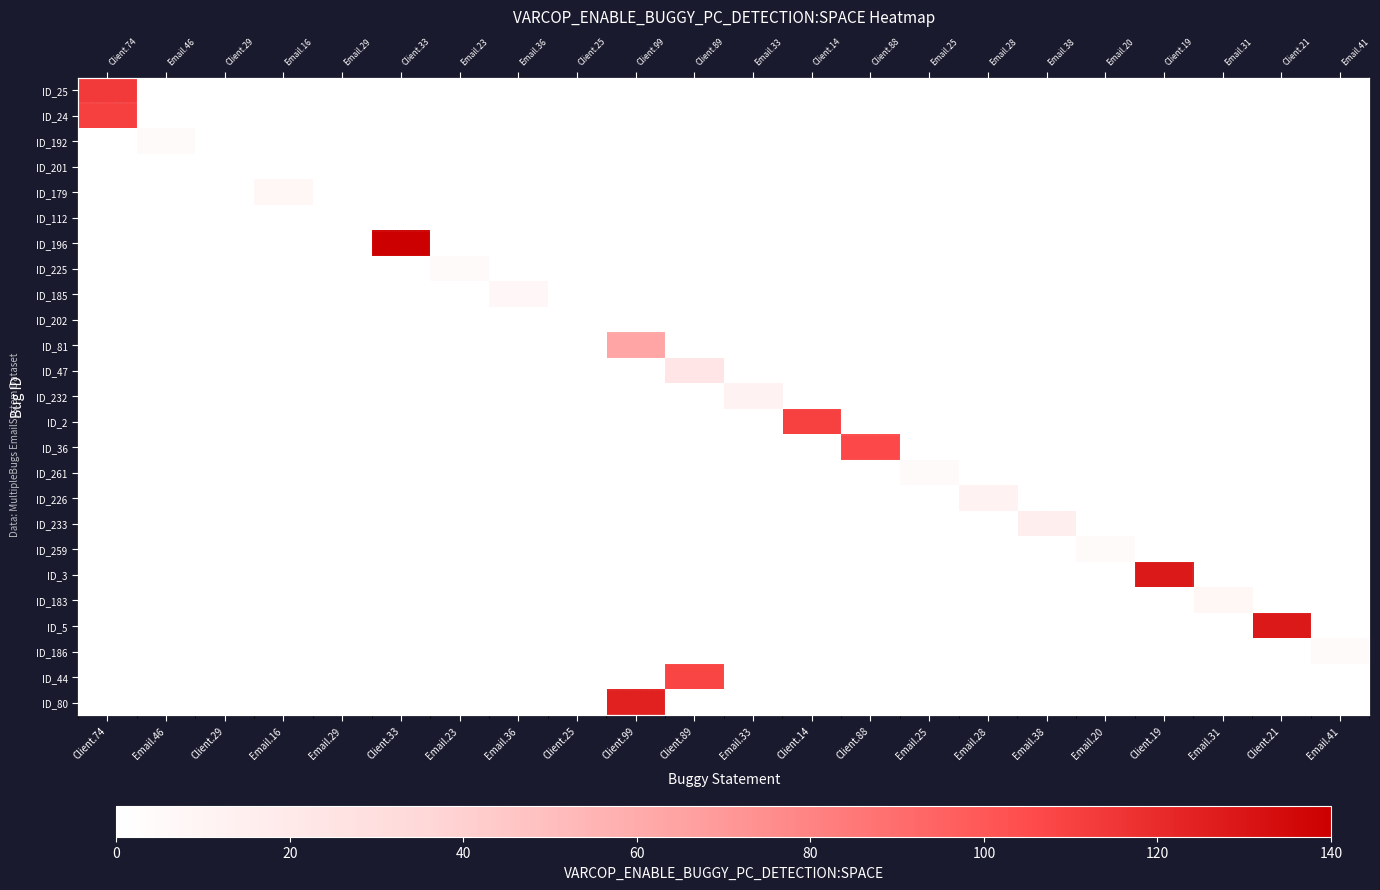

How many values in ID_47 are above zero?

1